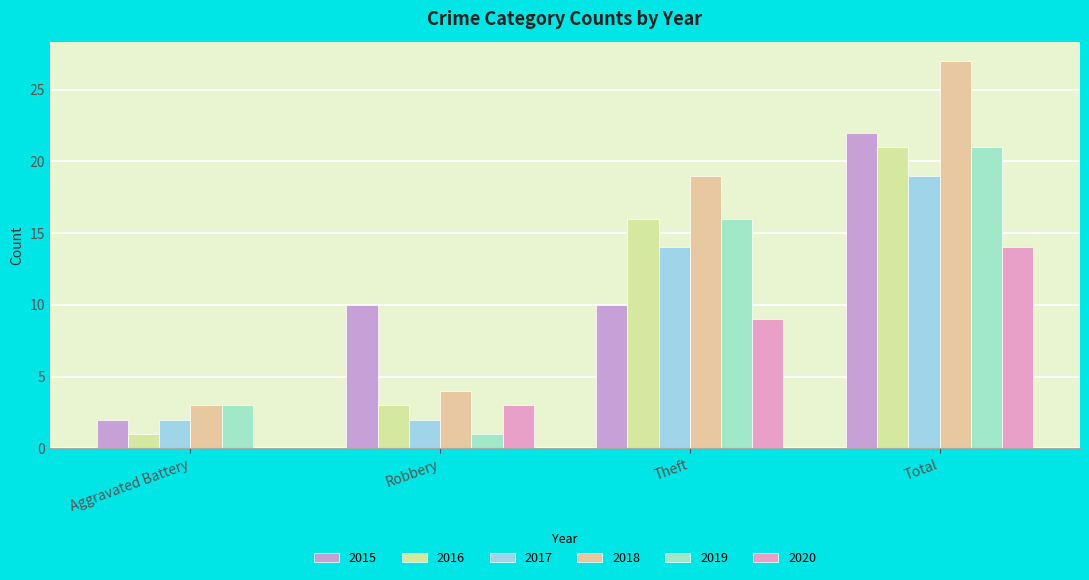

What is the approximate value of 2019 at Aggravated Battery?

3